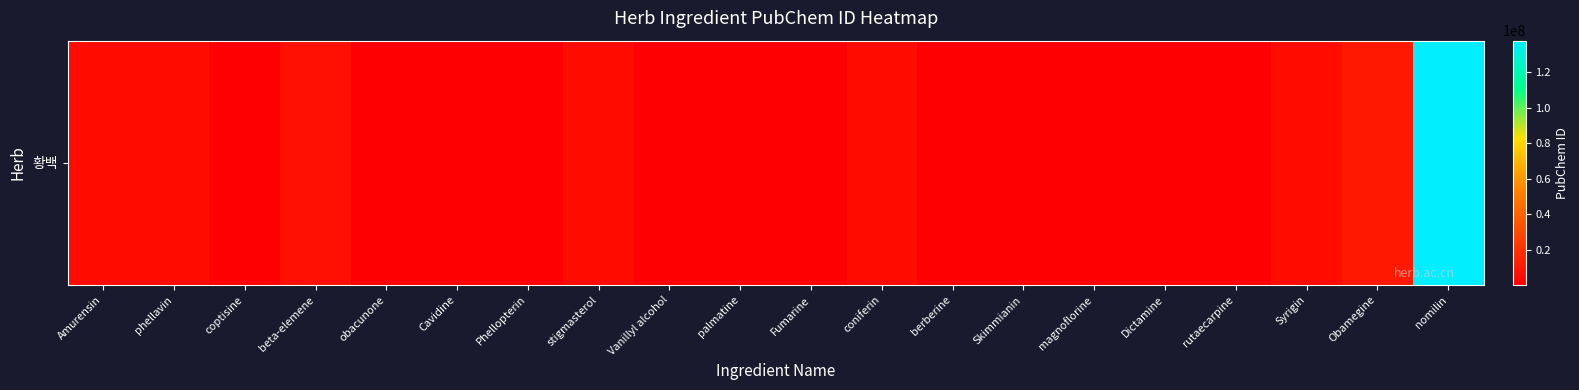

Rank the categories by value from lowest to highest.

berberine, Fumarine, Skimmianin, palmatine, Vanillyl alcohol, rutaecarpine, Dictamine, coptisine, magnoflorine, Phellopterin, obacunone, Cavidine, coniferin, stigmasterol, Syrigin, Amurensin, phellavin, beta-elemene, Obamegine, nomilin